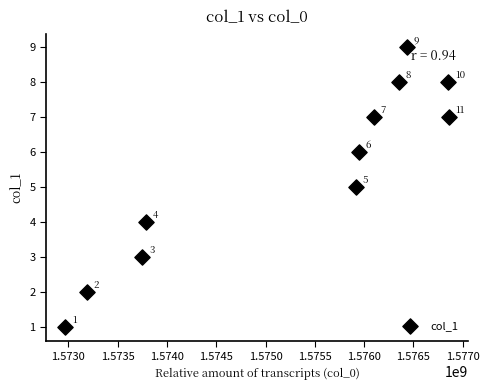

What is the range of X values (max minus min)?

3890900